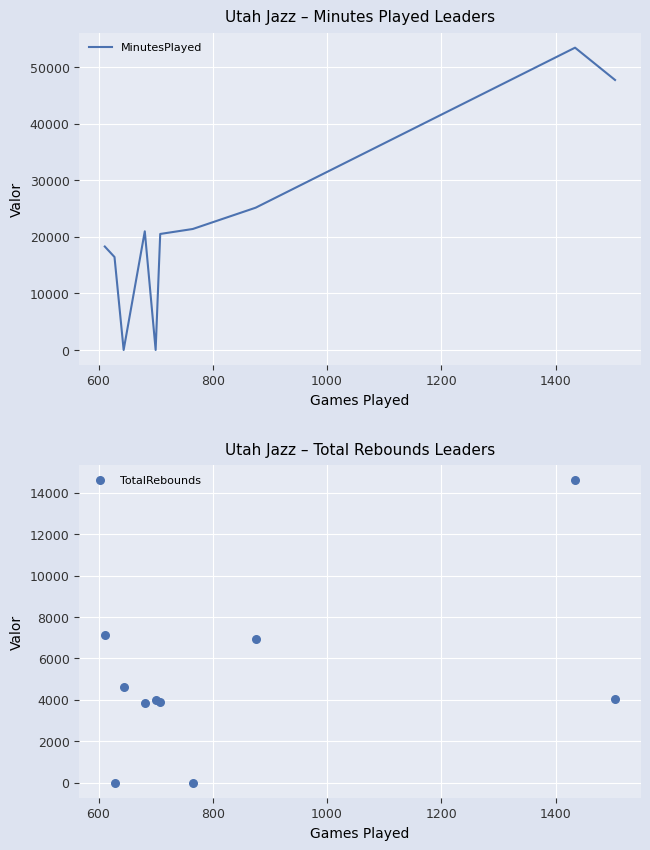

What are all the series names shown in the legend?

MinutesPlayed, TotalRebounds